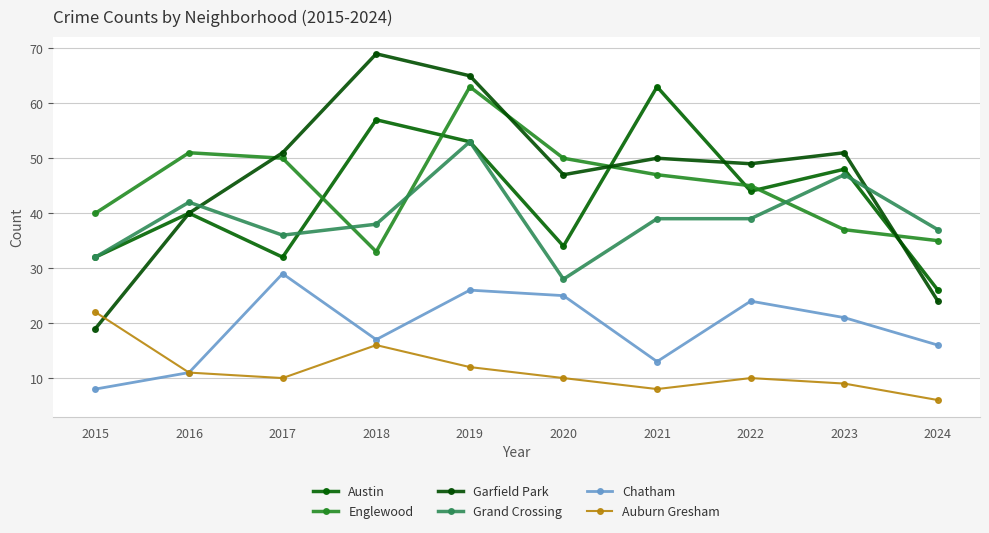

Reading right to left, what are all the values shown in this chart?

Austin: 2024=26	2023=48	2022=44	2021=63	2020=34	2019=53	2018=57	2017=32	2016=40	2015=32
Englewood: 2024=35	2023=37	2022=45	2021=47	2020=50	2019=63	2018=33	2017=50	2016=51	2015=40
Garfield Park: 2024=24	2023=51	2022=49	2021=50	2020=47	2019=65	2018=69	2017=51	2016=40	2015=19
Grand Crossing: 2024=37	2023=47	2022=39	2021=39	2020=28	2019=53	2018=38	2017=36	2016=42	2015=32
Chatham: 2024=16	2023=21	2022=24	2021=13	2020=25	2019=26	2018=17	2017=29	2016=11	2015=8
Auburn Gresham: 2024=6	2023=9	2022=10	2021=8	2020=10	2019=12	2018=16	2017=10	2016=11	2015=22